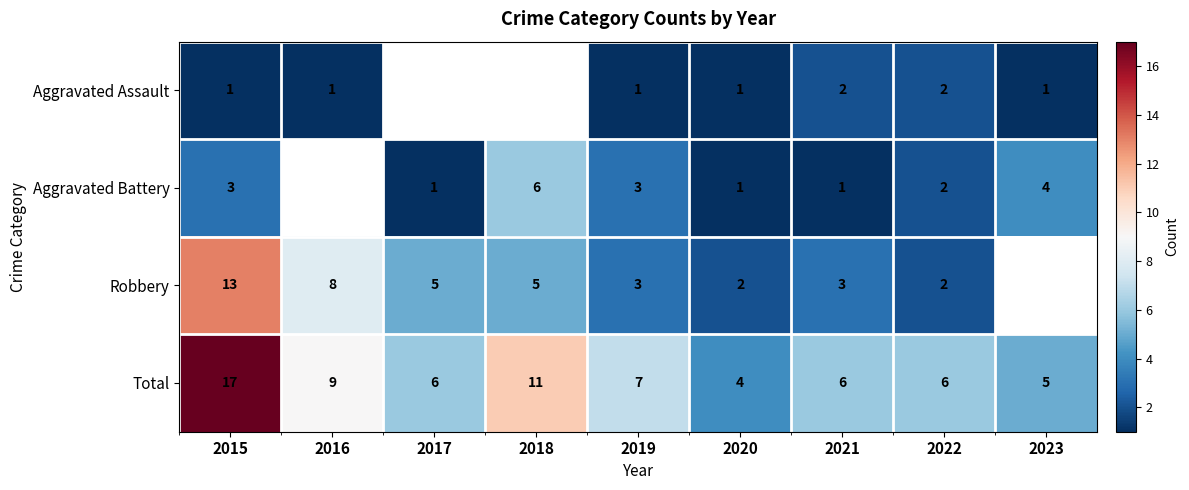

Is it true that Aggravated Assault equals 1.2 at 2022?

False